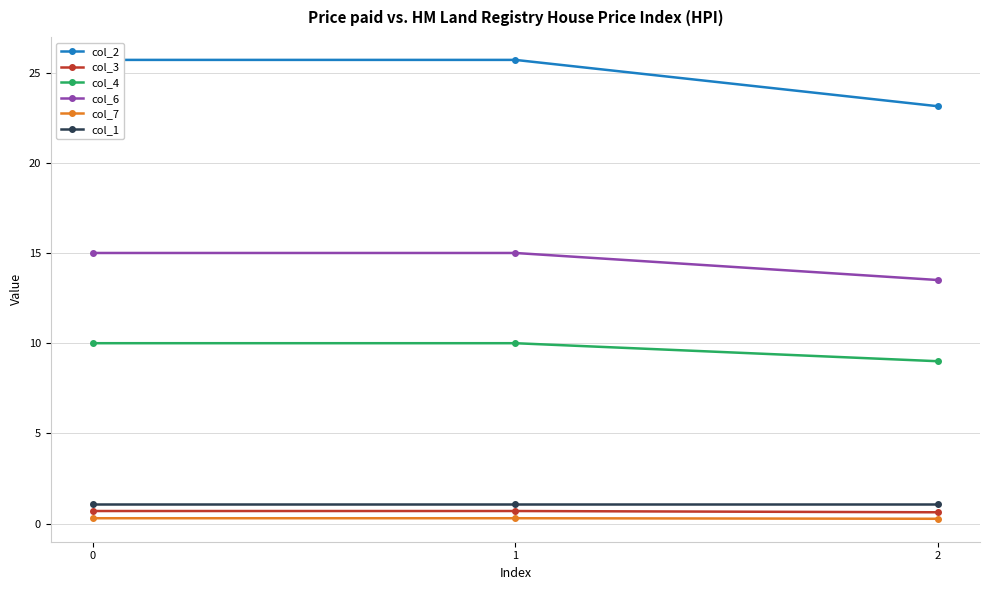

Does the chart have visible grid lines?

Yes